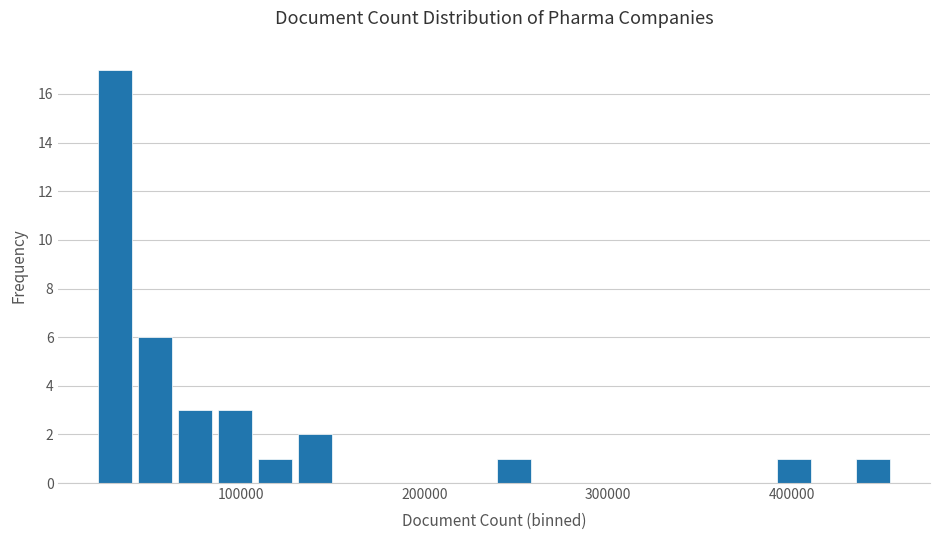

Around what value on the x-axis is the tallest bar? Give the approximate position of its centre, as read against the axis.

30000